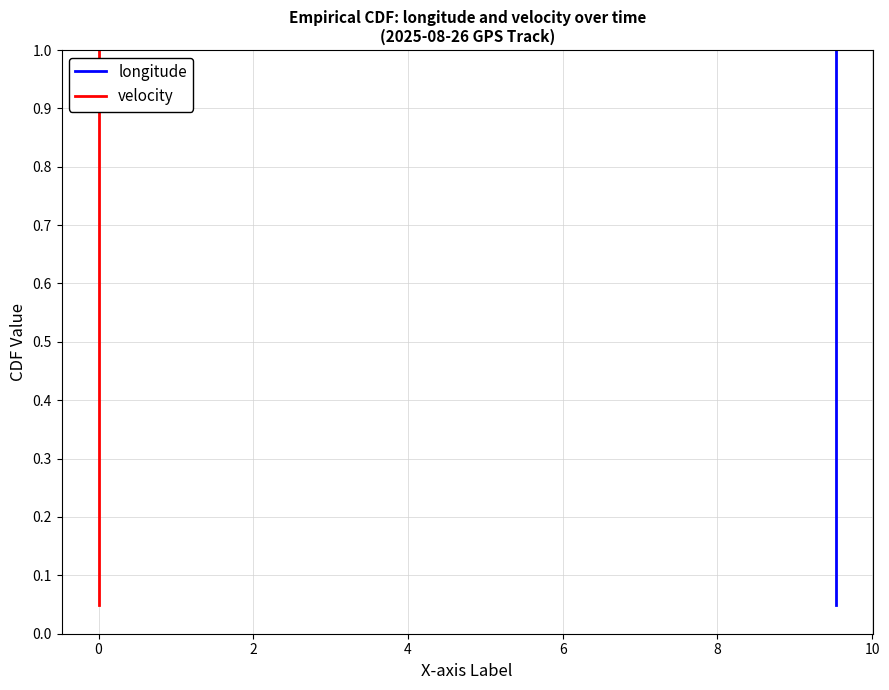

List the series in order of their peak value, highest first.

longitude, velocity